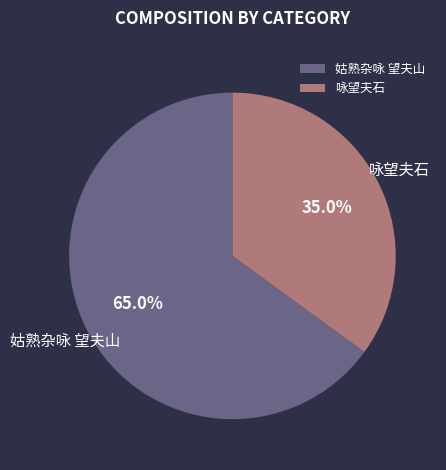

To the nearest percent, what is the difference between the largest and smallest slice percentages?

30%